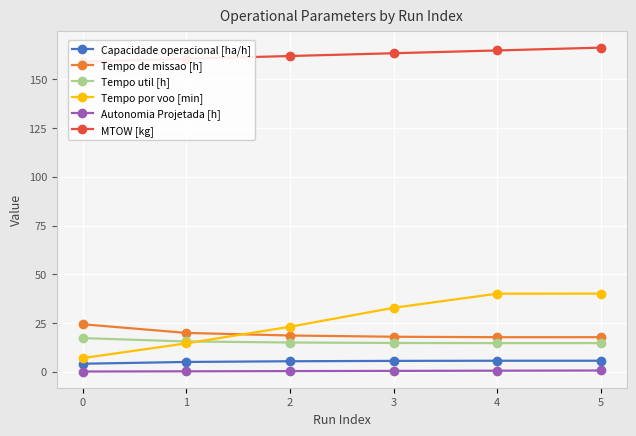

The value of Tempo util [h] at 0 is 25.4. True or false?

False